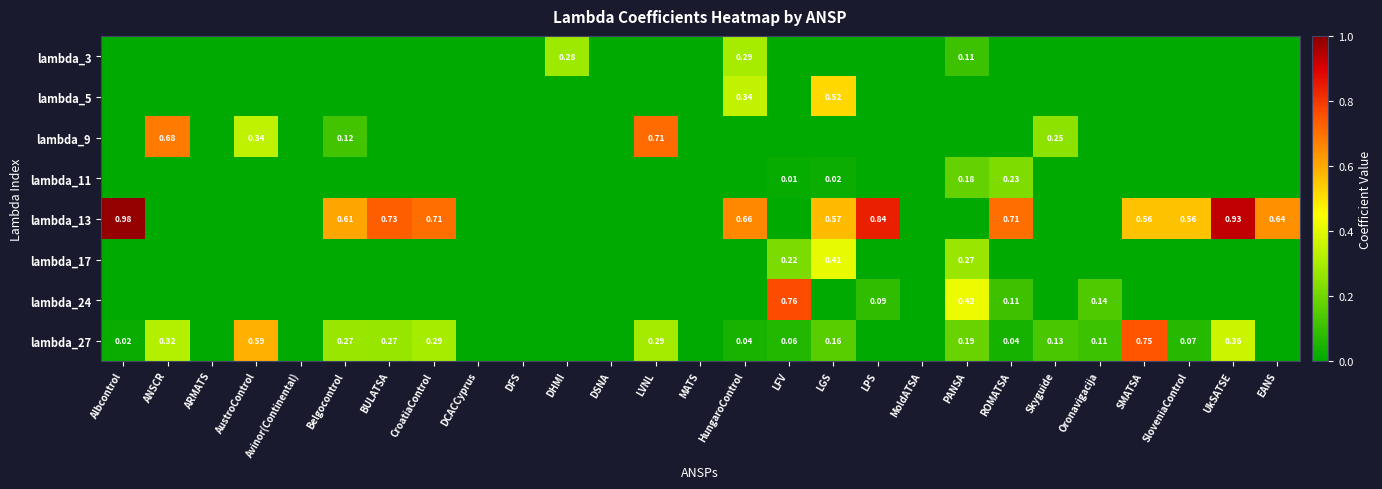

Which series has the widest spread of values?

lambda_13